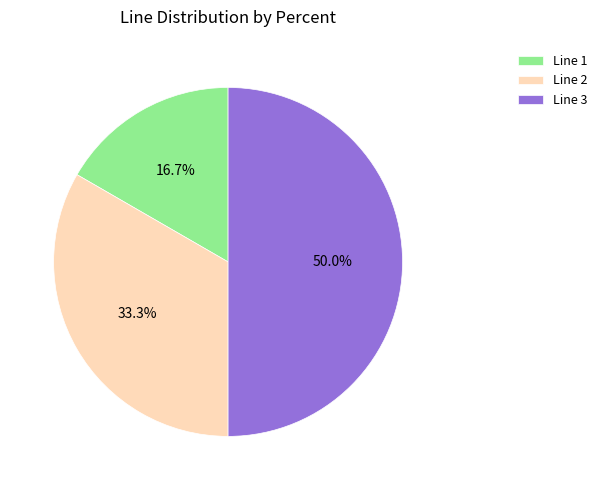

What portion of the pie excludes Line 3?

50.0%